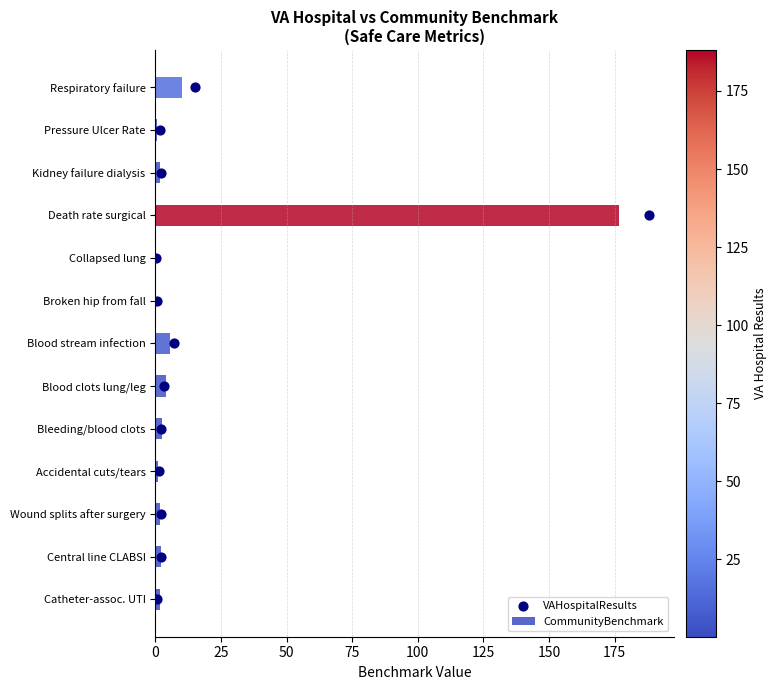

Which series reaches the maximum Y coordinate?

CommunityBenchmark